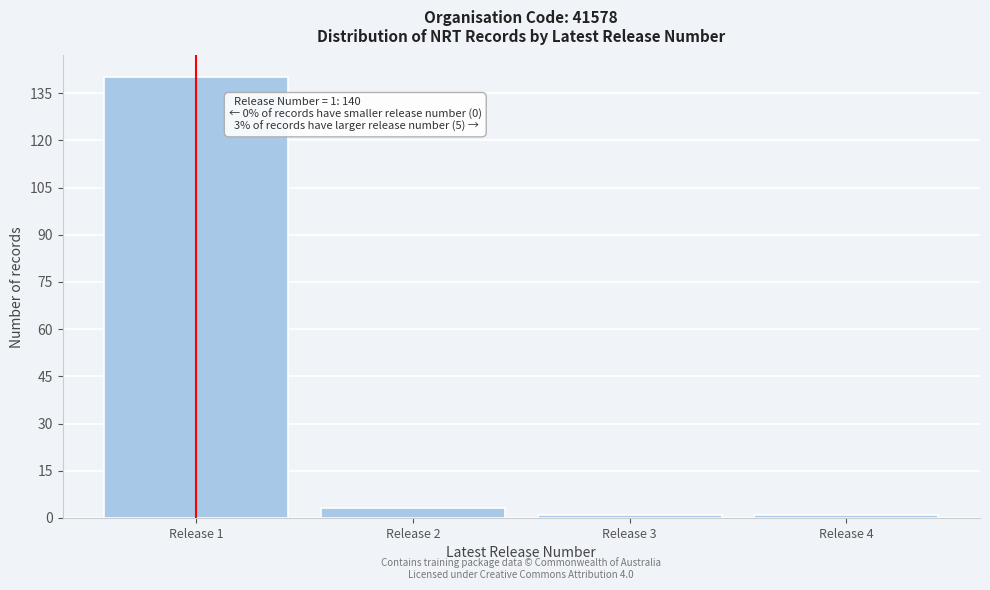

Reading right to left, what are all the values shown in this chart?

1	1	3	140